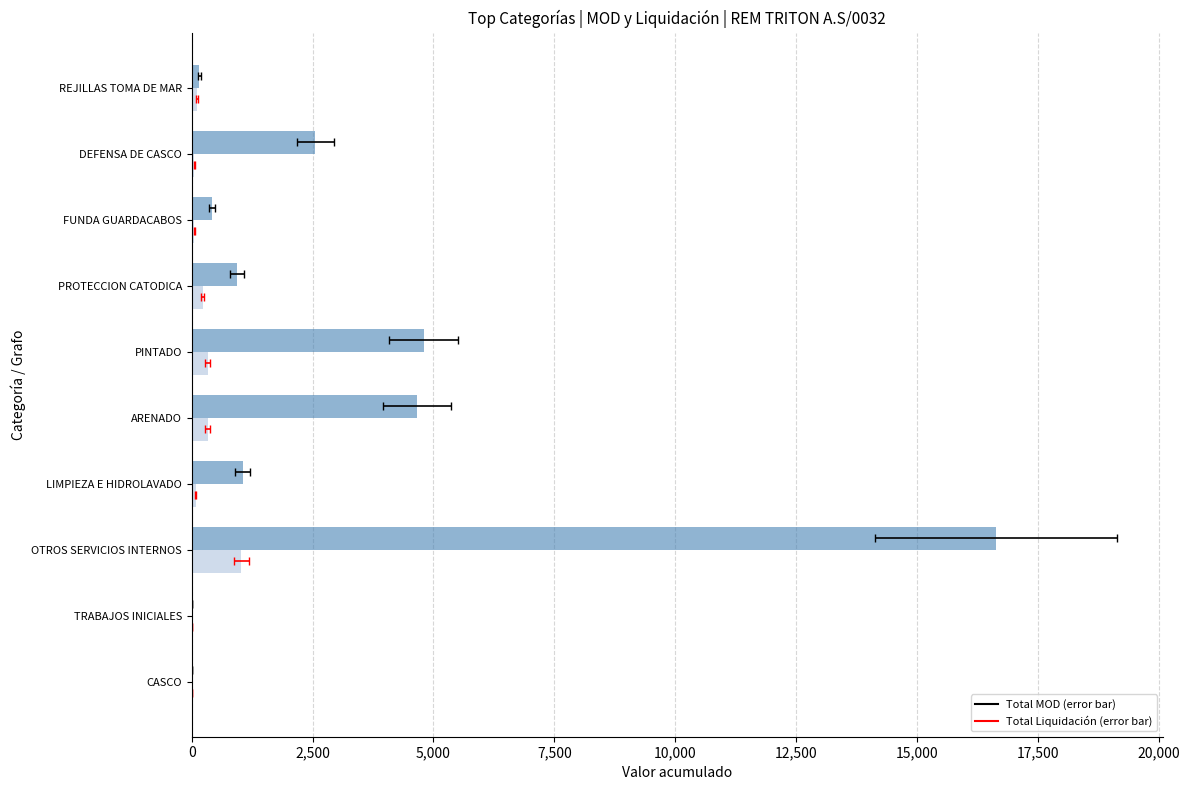

Reading left to right, what are all the values shown in this chart?

Total MOD: 0.0	0.0	16637.5	1053.0	4663.0	4796.5	942.4	426.7	2550.0	160.0
Total Liquidación: 0.0	0.0	1025.0	83.0	330.0	330.0	226.0	50.0	50.0	113.0